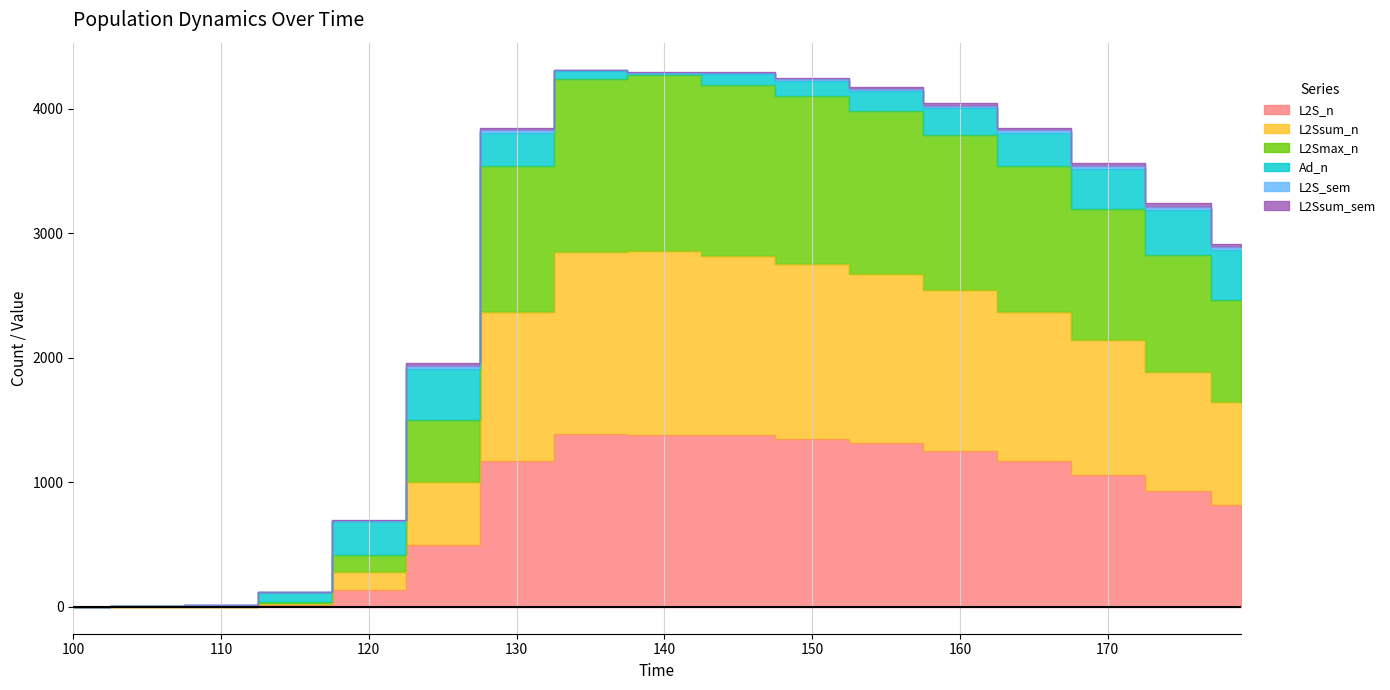

True or false: L2Smax_n and L2Ssum_n intersect in this chart.

False